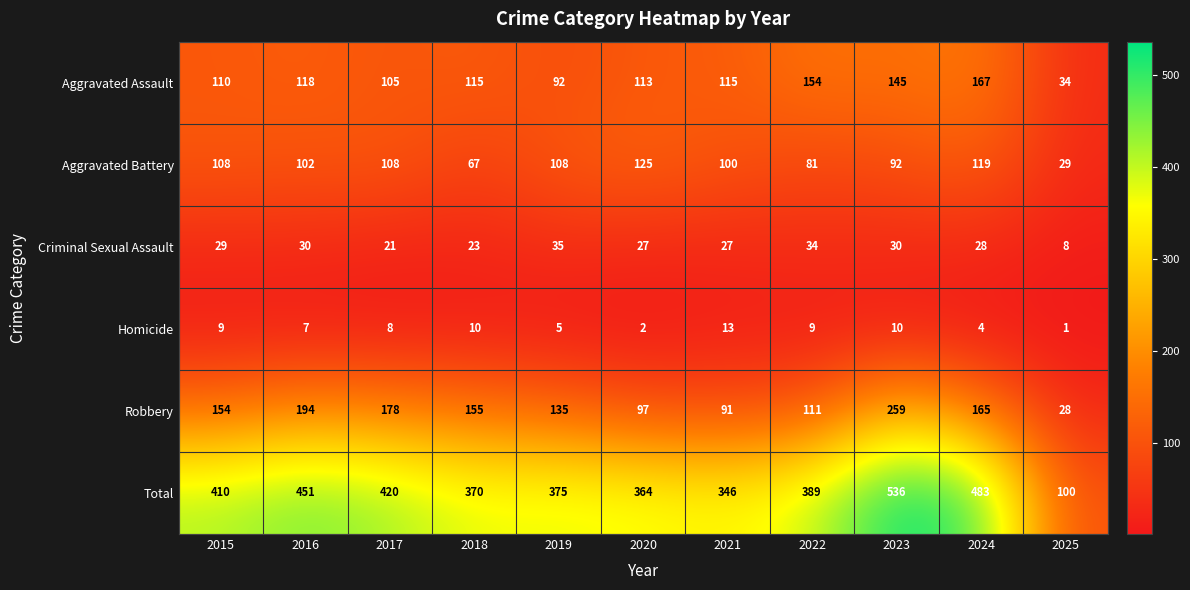

How many categories are shown in the chart?

11